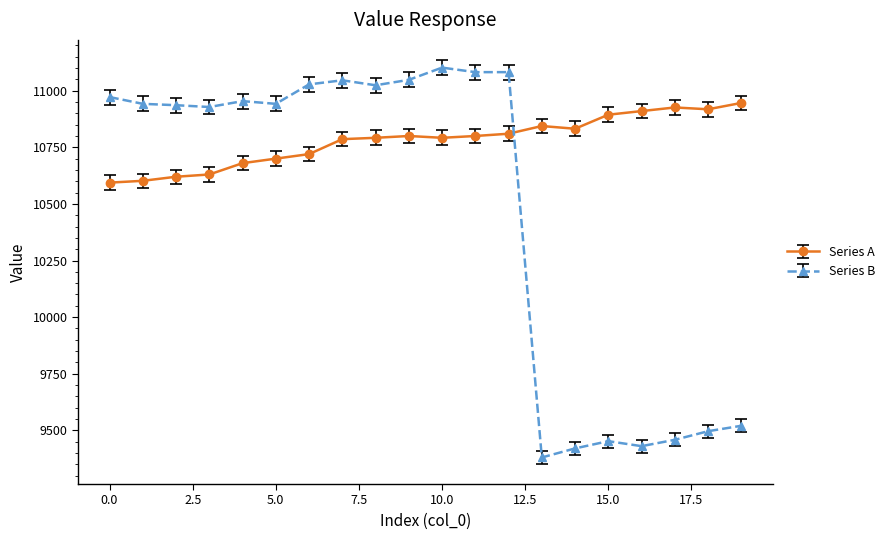

Which series has the largest total across all categories?

Series A